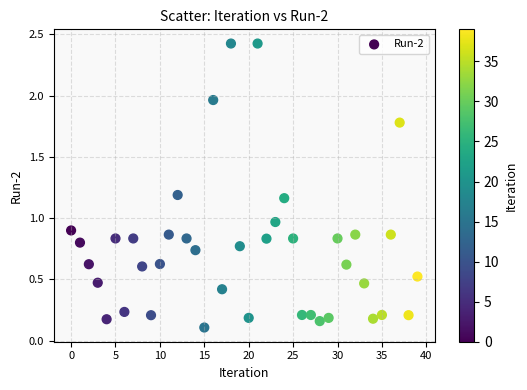

What is the range of Y values (max minus min)?

2.3